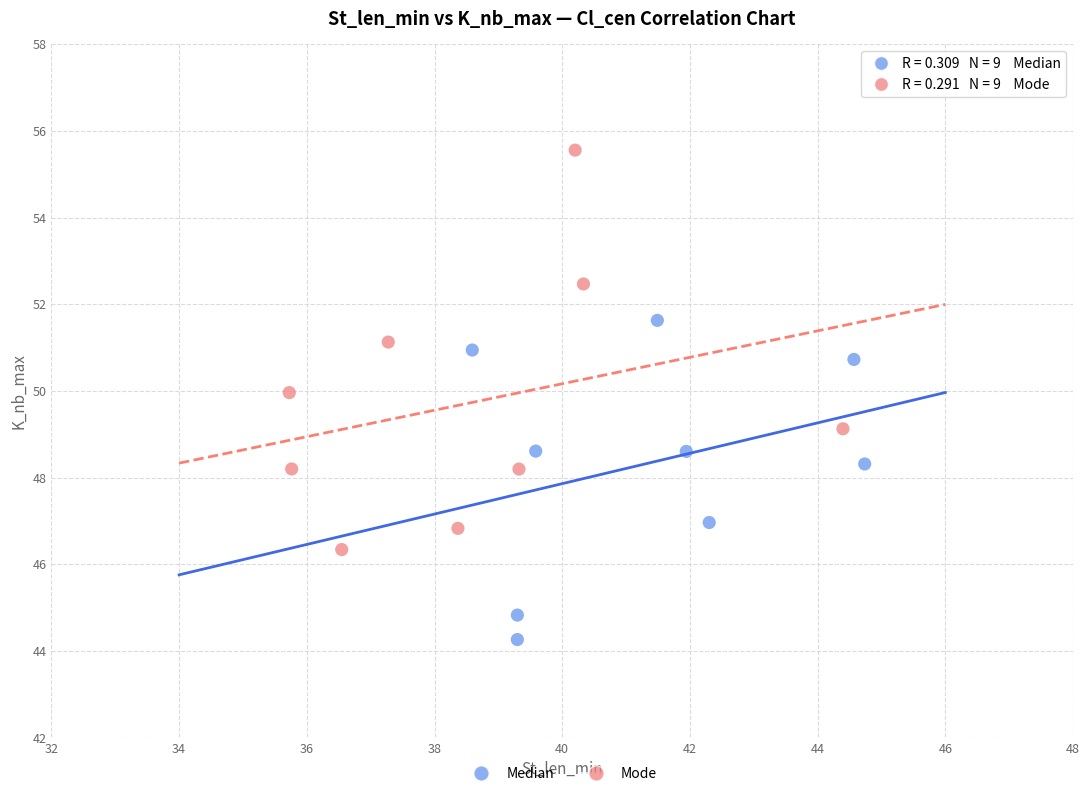

Which series contains the highest Y value?

Mode